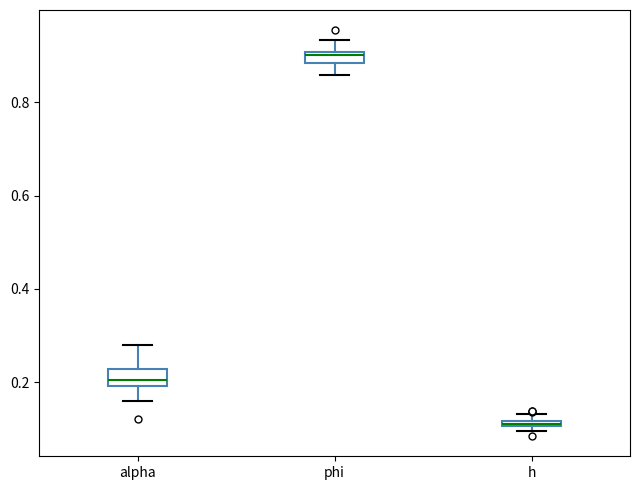

Which box's median line is the lowest?

h